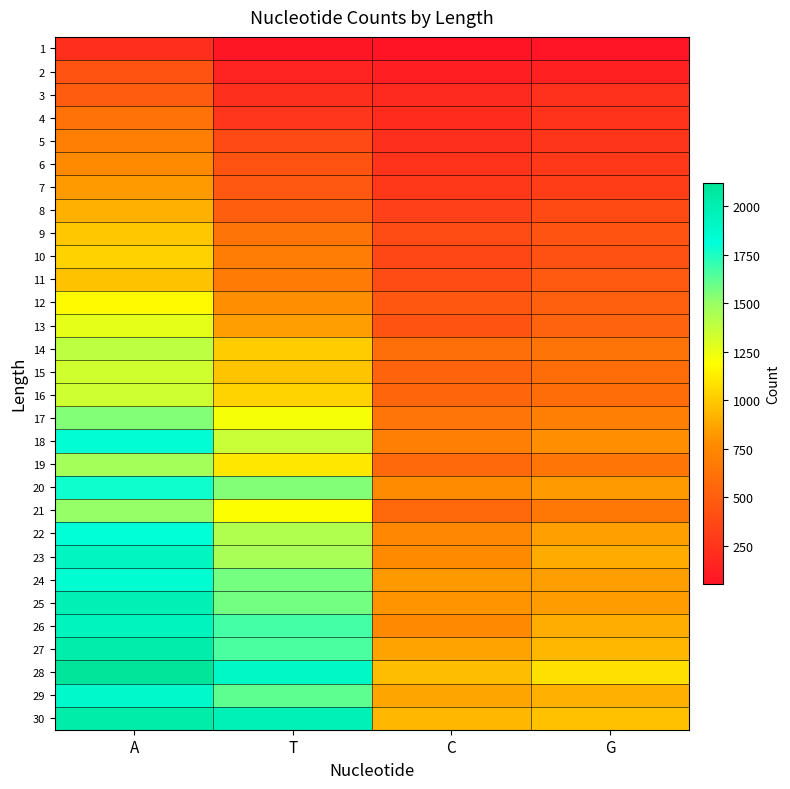

At which category does the chart reach its peak across all series?

A